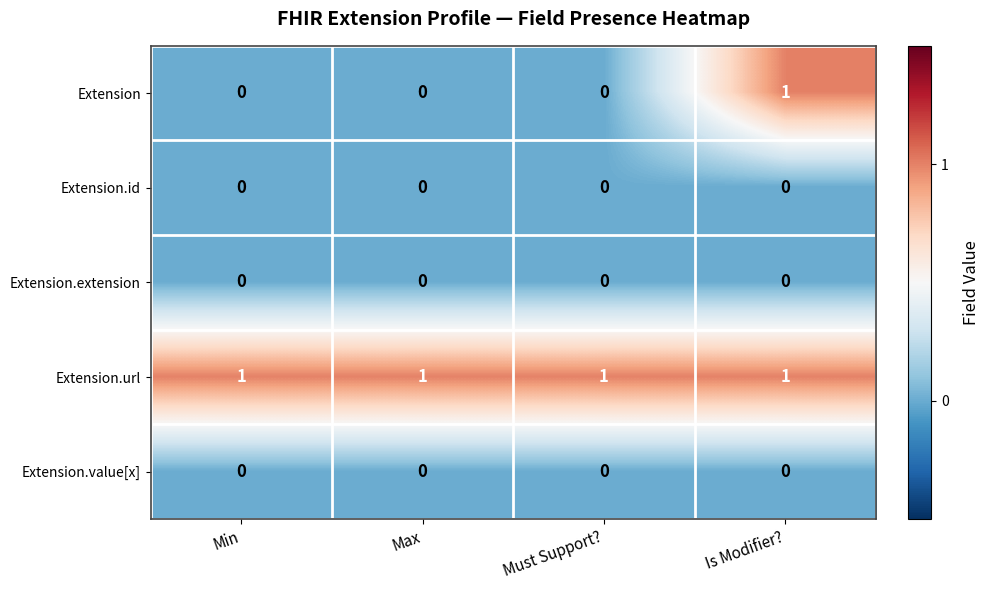

The Extension.value[x] series shows 0 at Is Modifier?. True or false?

True